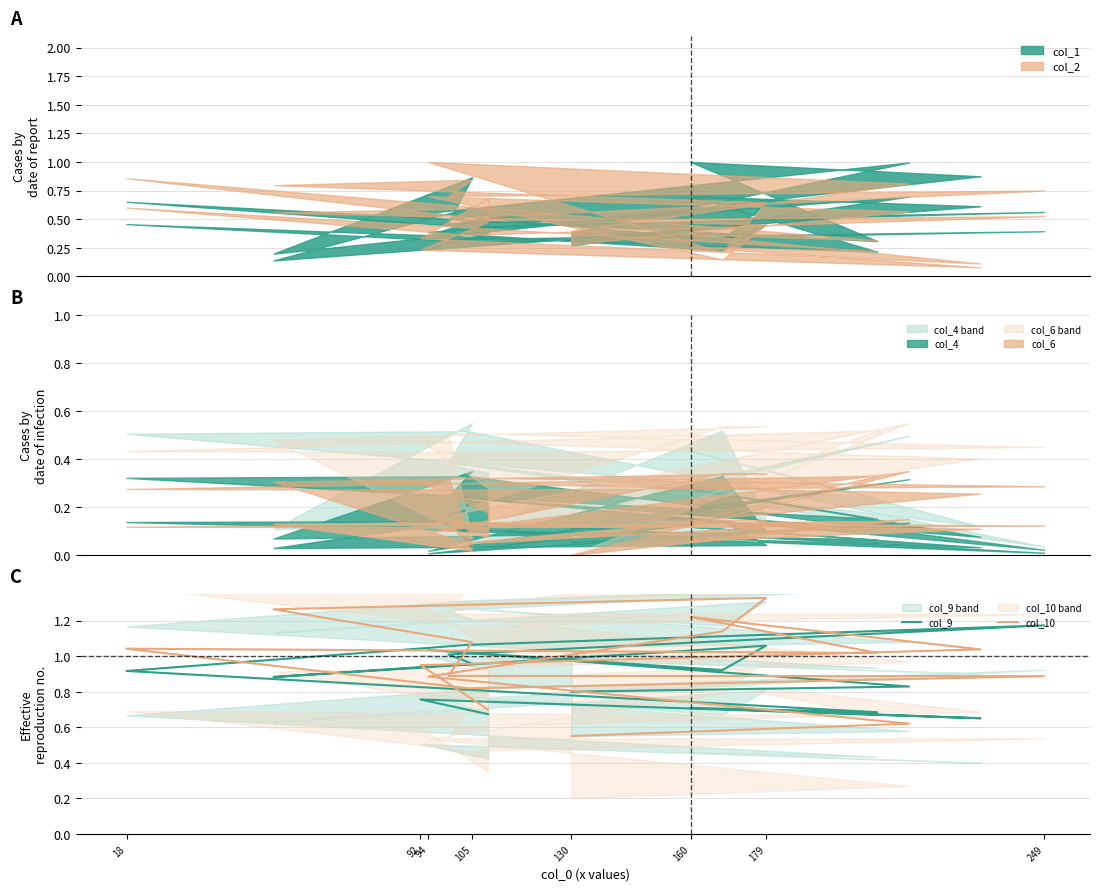

At which category does col_9 reach its first local peak?

94